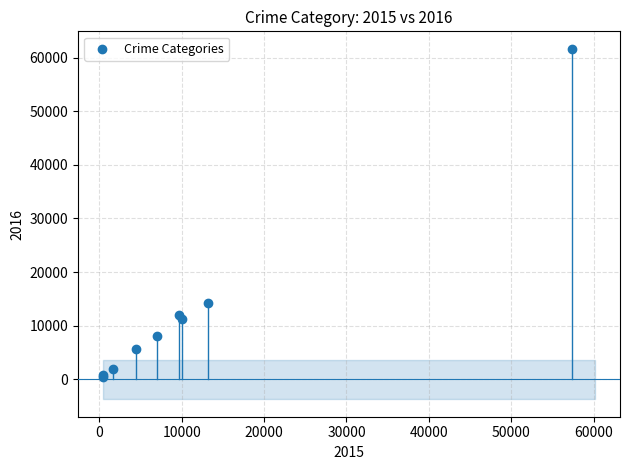

What Y value in the scatter plot is closest to 31069?

14289